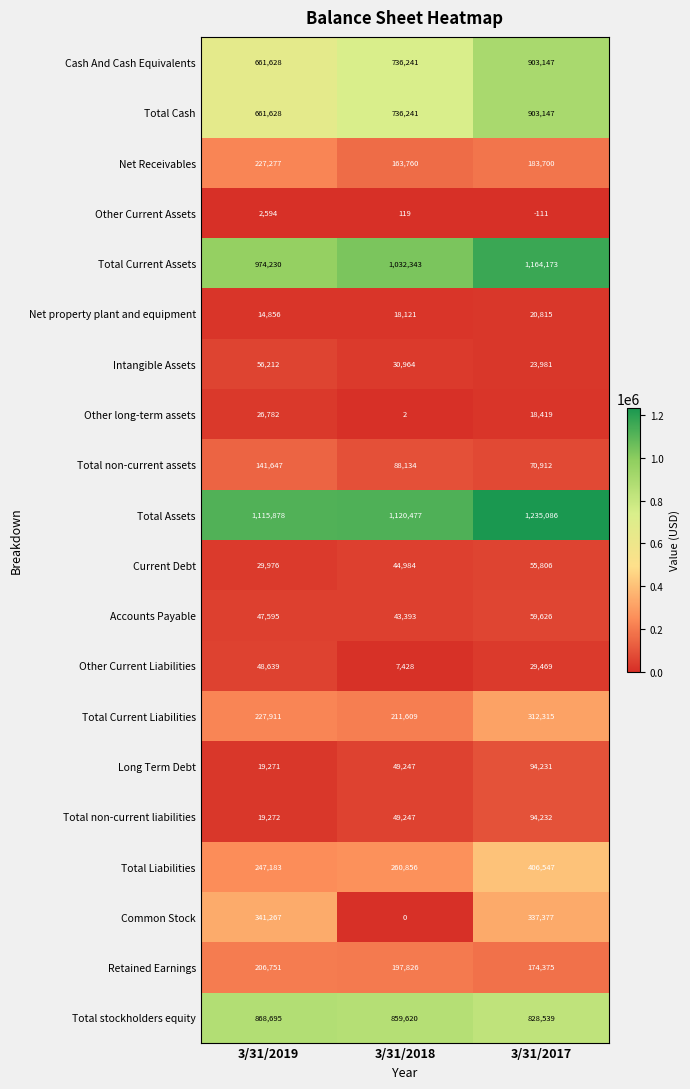

What is the spread (max minus min) of values at 3/31/2019?

1113284